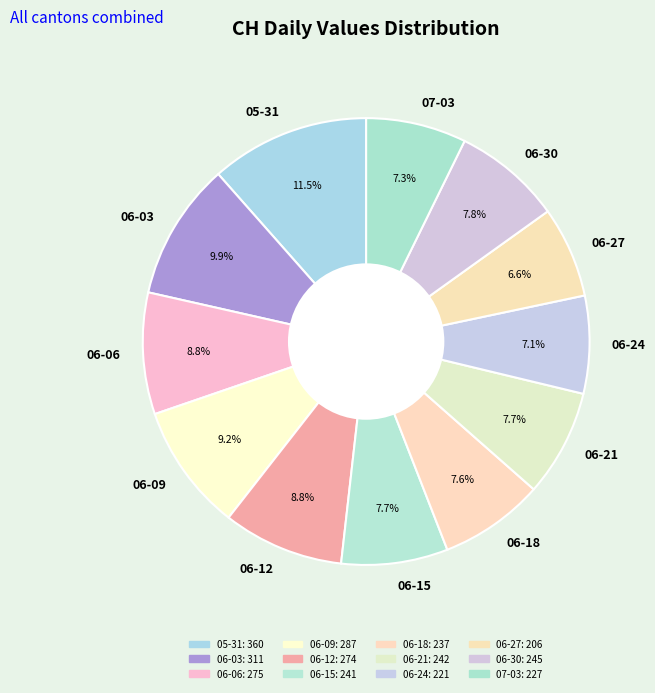

Count the number of slices in the pie.

12